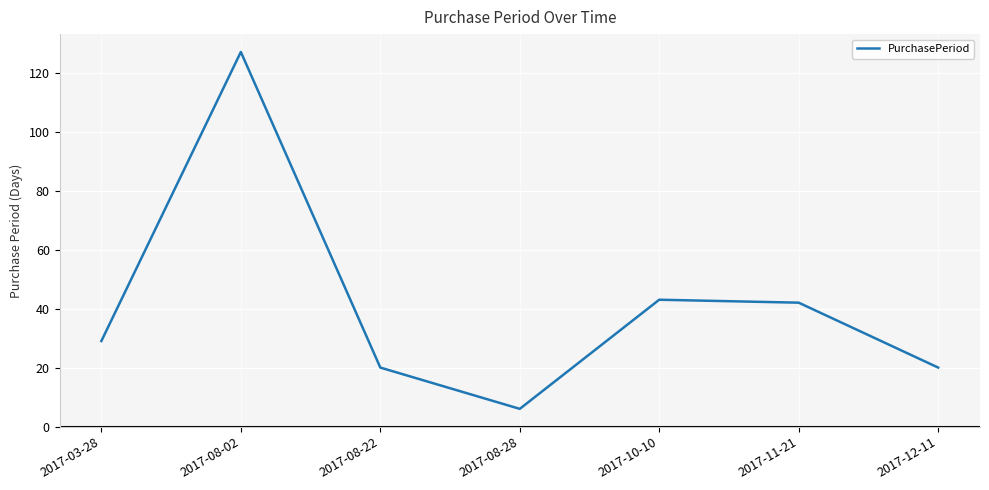

What is the change in value from 2017-08-28 to 2017-12-11?

+14